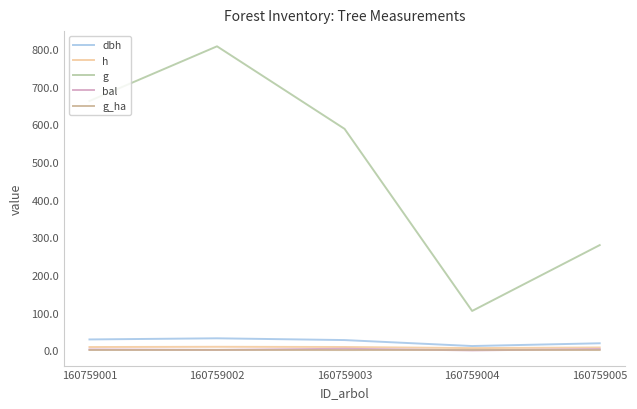

Is this an area chart (filled region under the line)?

No